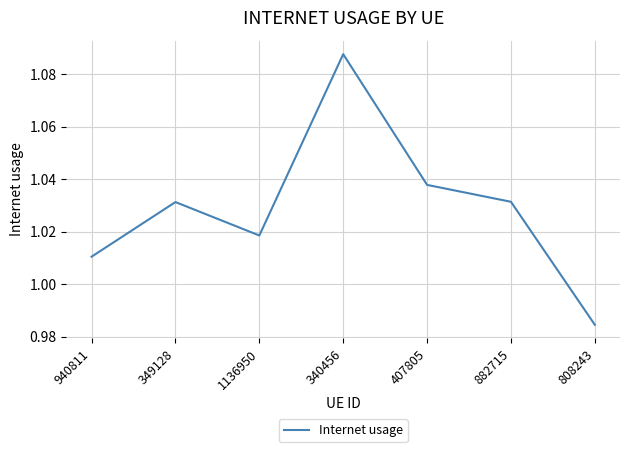

At which label is the value closest to 1?

940811